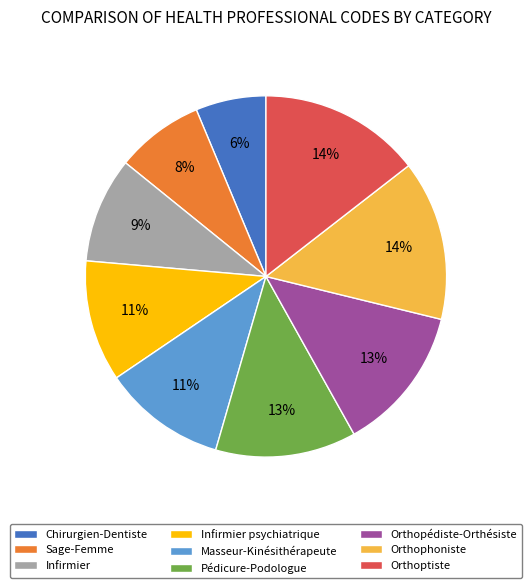

To the nearest percent, what is the combined percentage of Orthopédiste-Orthésiste and Sage-Femme?

21%